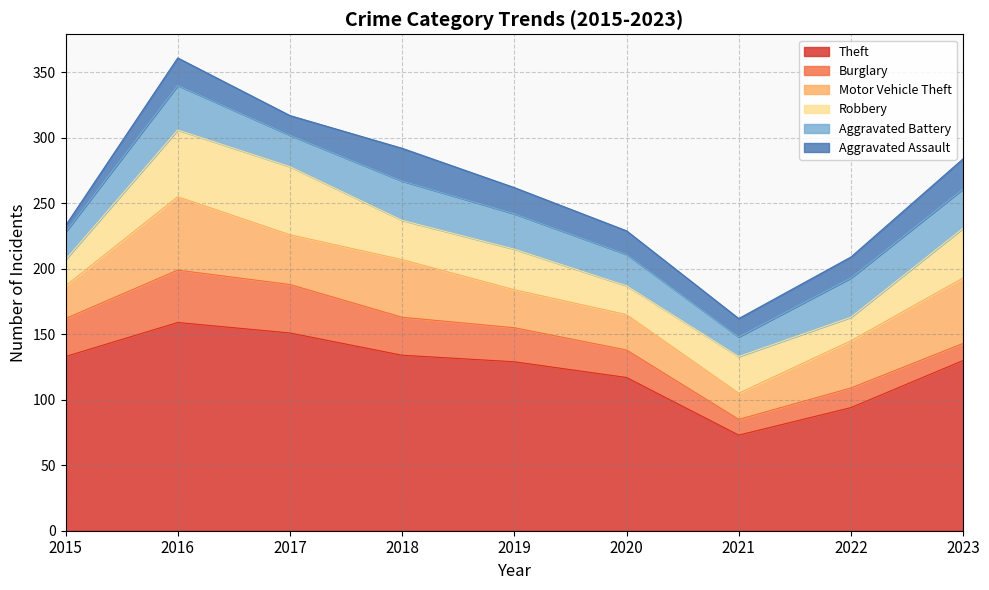

What is the value of the Burglary point at the 3rd from the left?

37